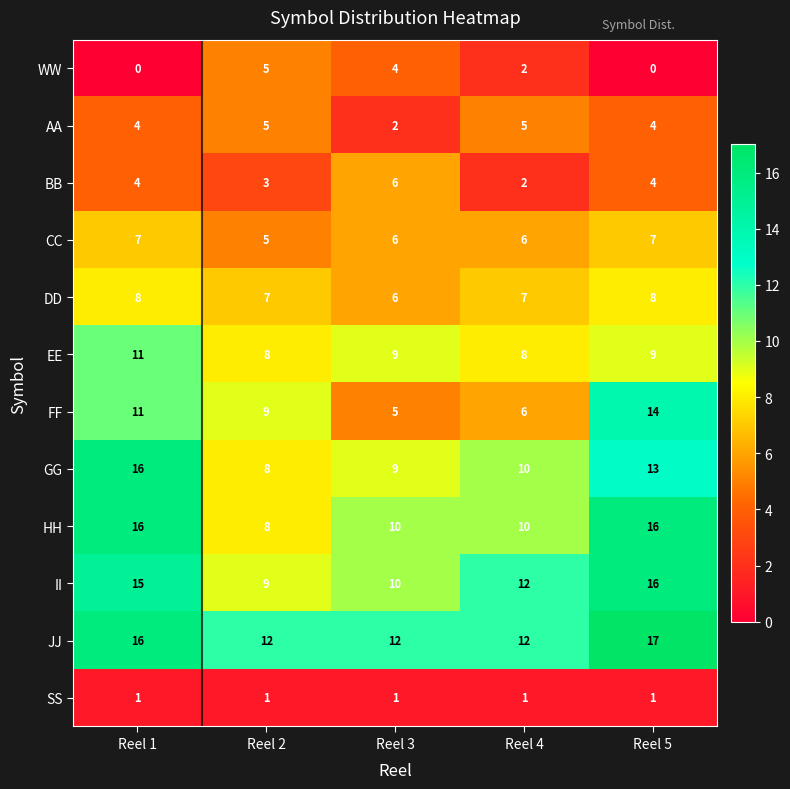

At how many categories does at least one series exceed 11?

5